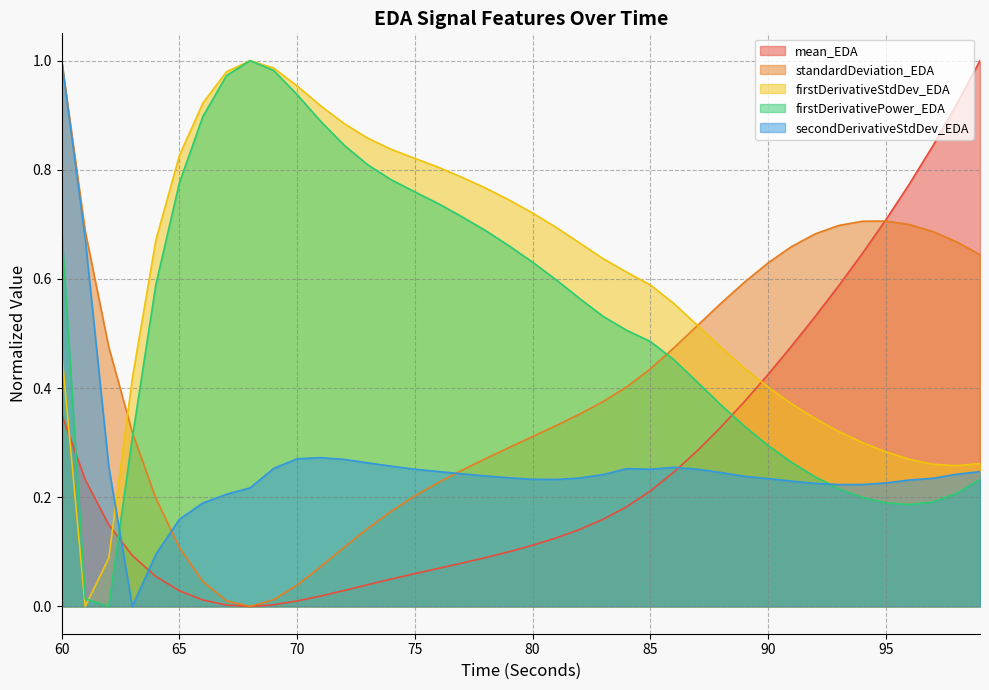

Where is the first local minimum for standardDeviation_EDA?

68